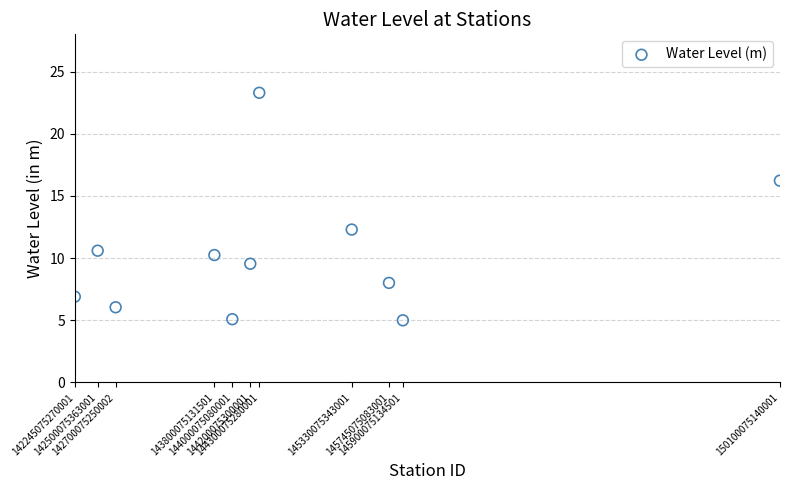

What Y value in the scatter plot is closest to 14?

12.3